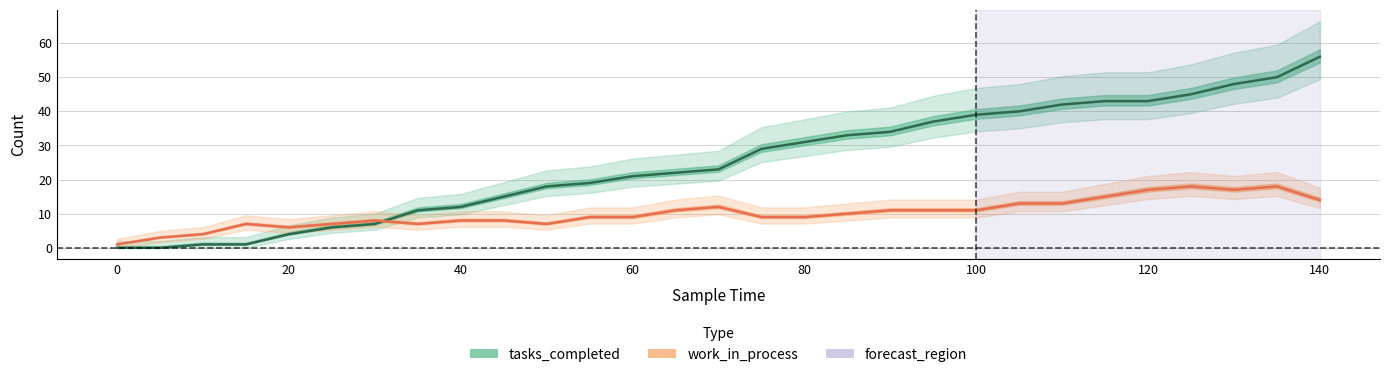

What is the approximate value of work_in_process at 95, to the nearest 10?

10